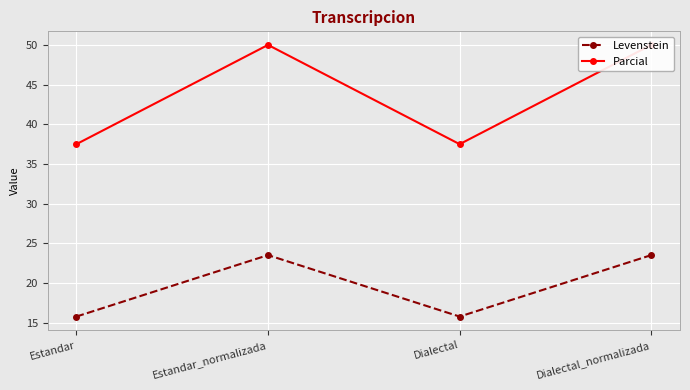

What is the value of the Parcial point at the 3rd from the left?

37.5